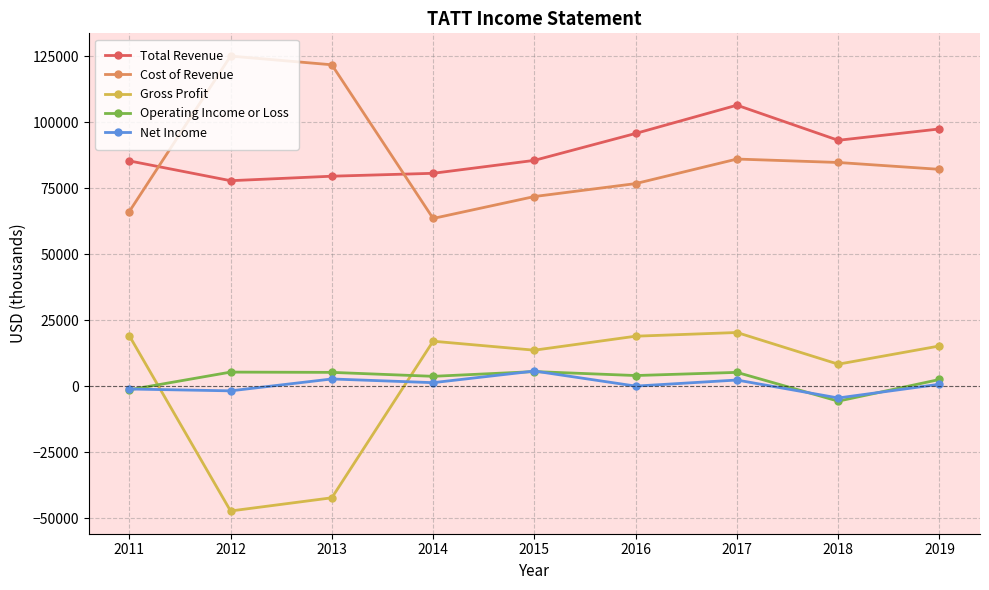

True or false: Cost of Revenue has more than 1 interior local peaks.

True